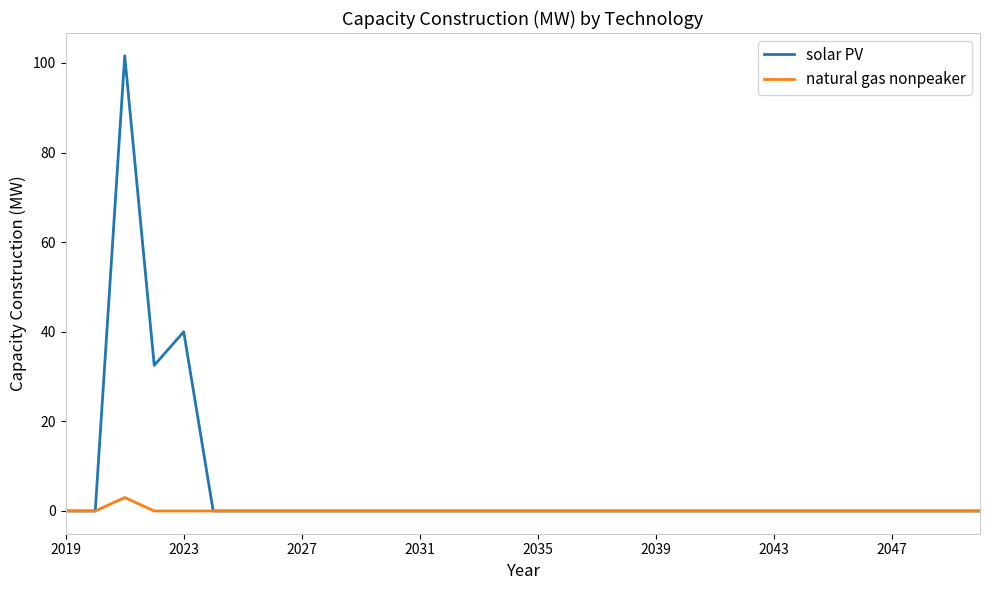

What is the maximum value shown in the chart?

101.6